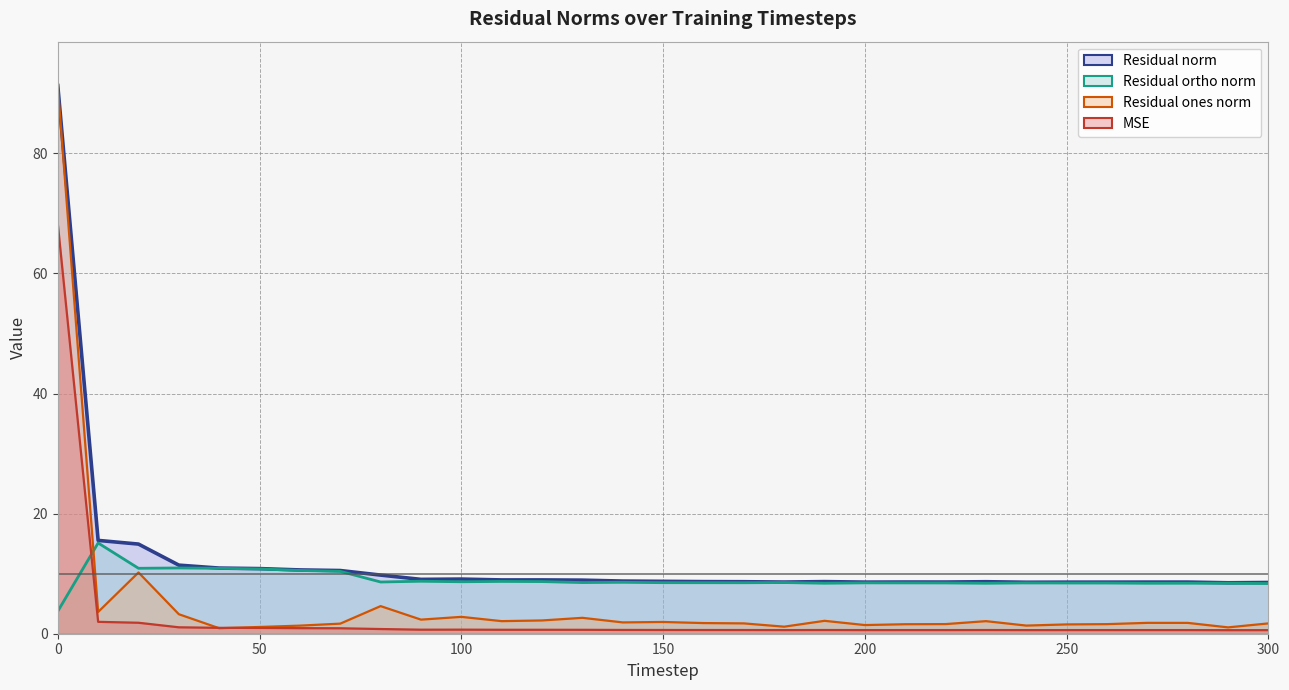

How many interior local peaks does the res_ones_norm series have?

8